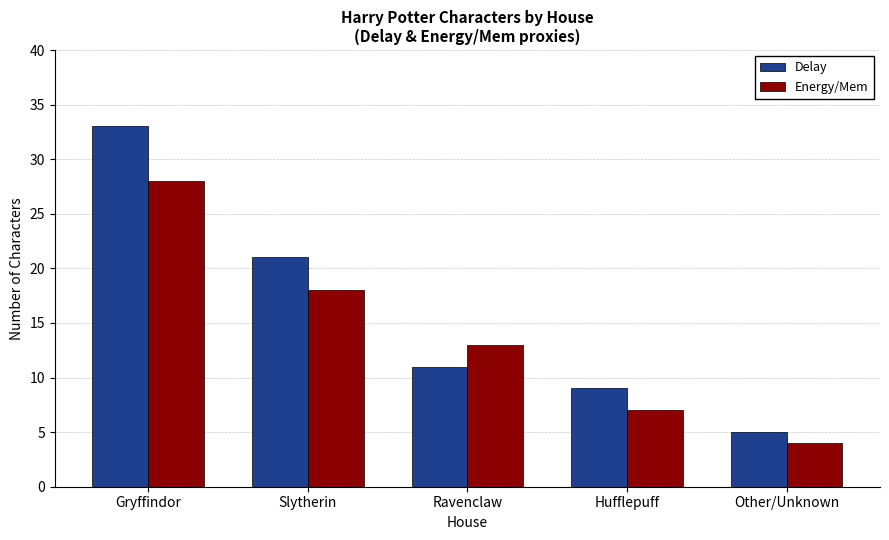

Rank the series at Hufflepuff from highest to lowest value.

Delay, Energy/Mem